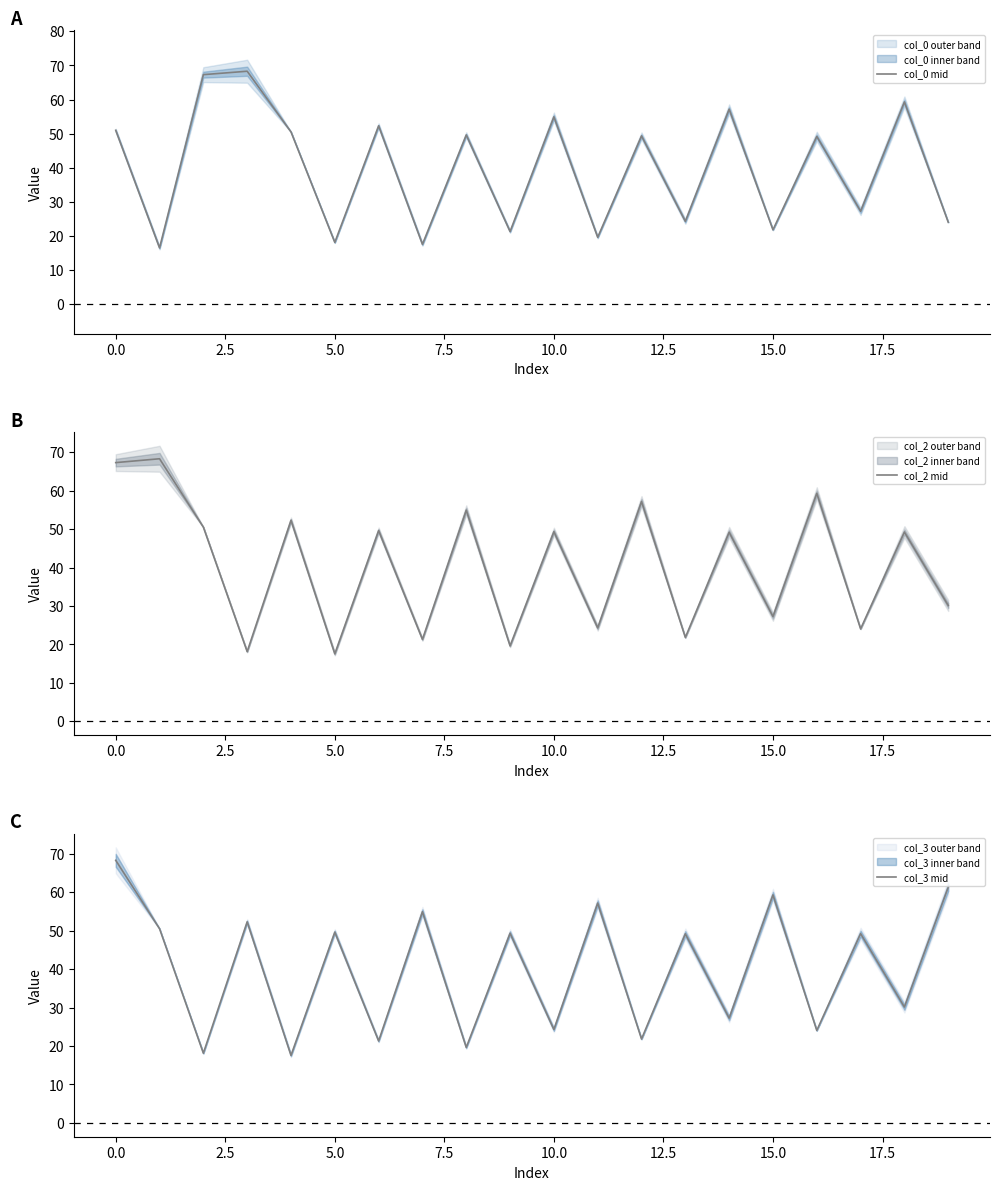

What are all the series names shown in the legend?

col_0 mid, col_2 mid, col_3 mid